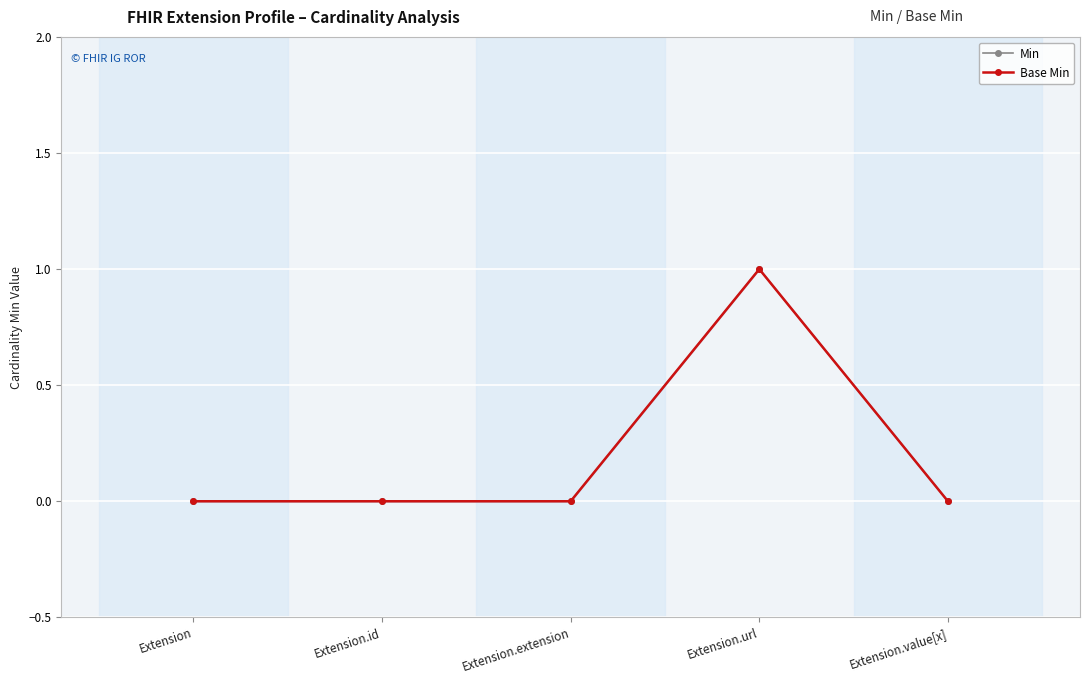

True or false: Min and Base Min intersect in this chart.

False